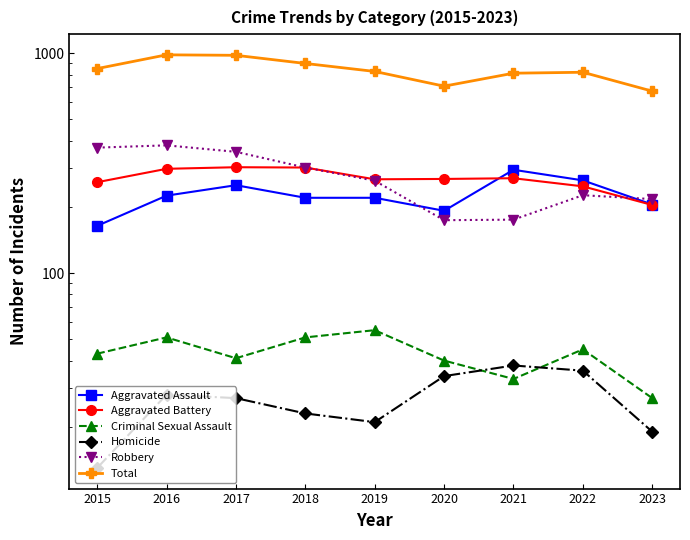

At which label does Robbery reach its peak?

2016